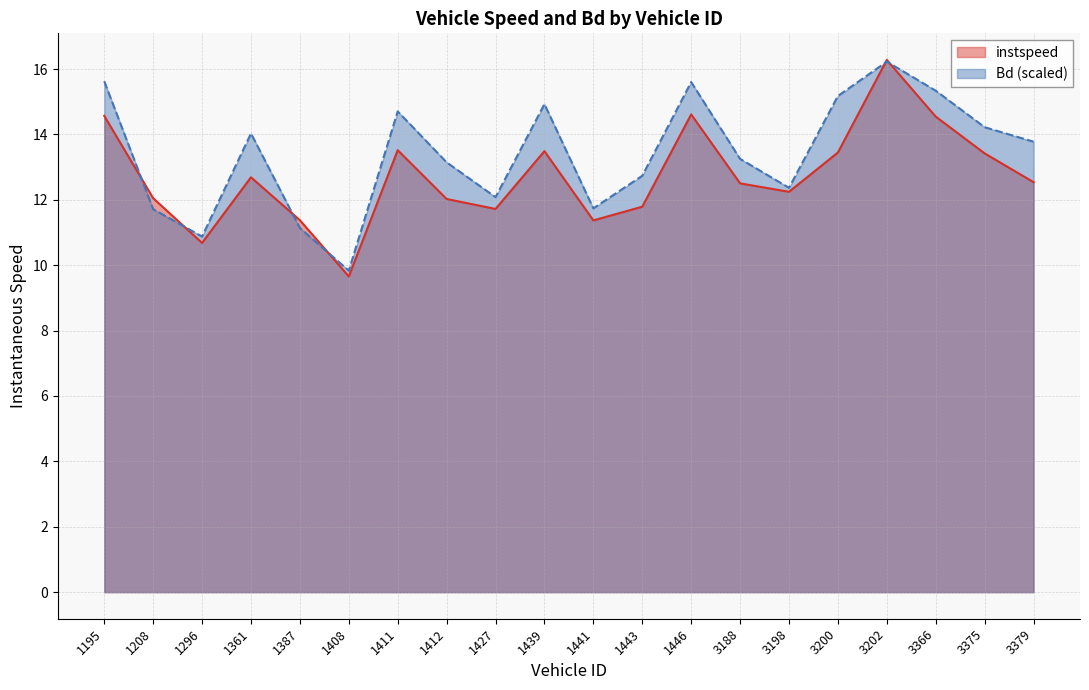

Which category has the highest value in the instspeed series?

3202